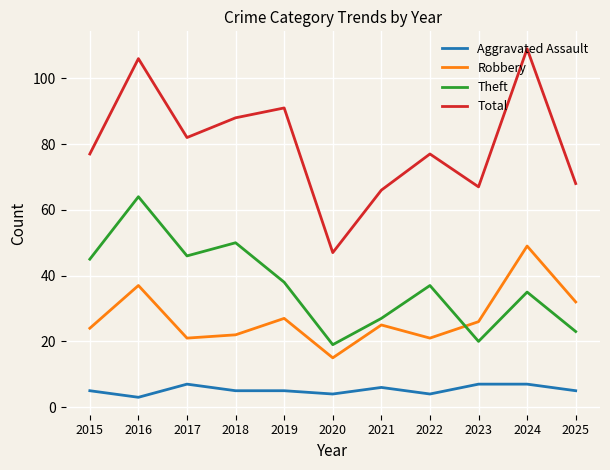

Rank the series by their maximum value, from highest to lowest.

Total, Theft, Robbery, Aggravated Assault